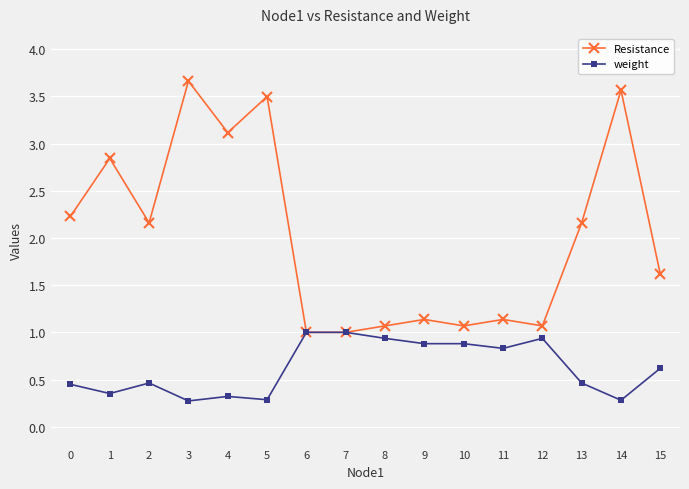

Rank the series at 4 from lowest to highest value.

weight, Resistance